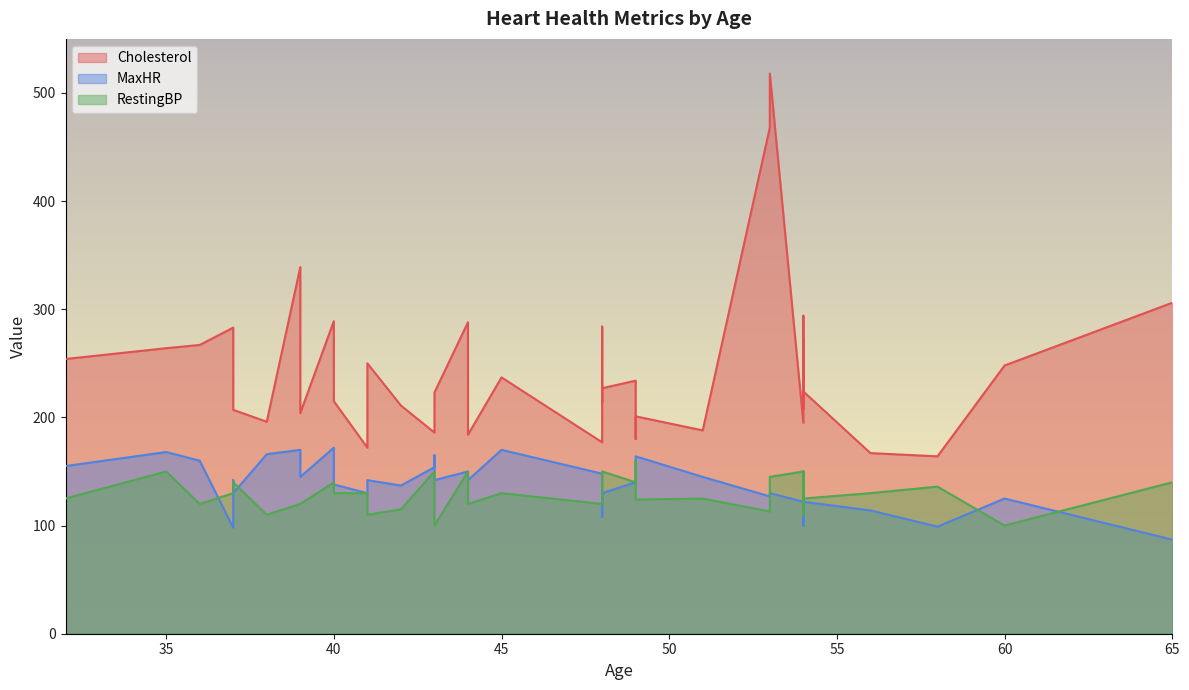

Which category has the highest value across all series?

53